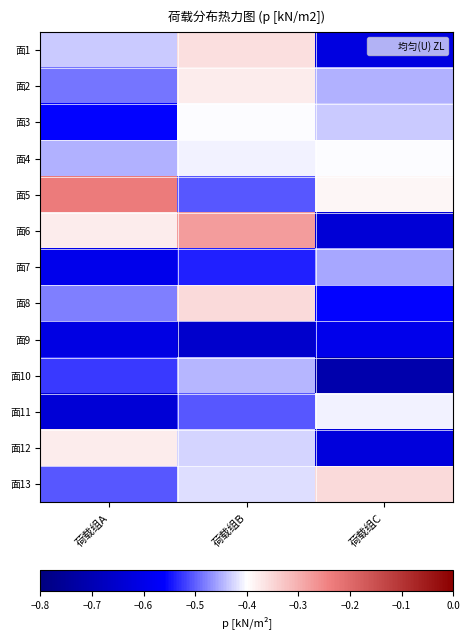

What is the difference between the highest and lowest values at 荷载组C?

0.4